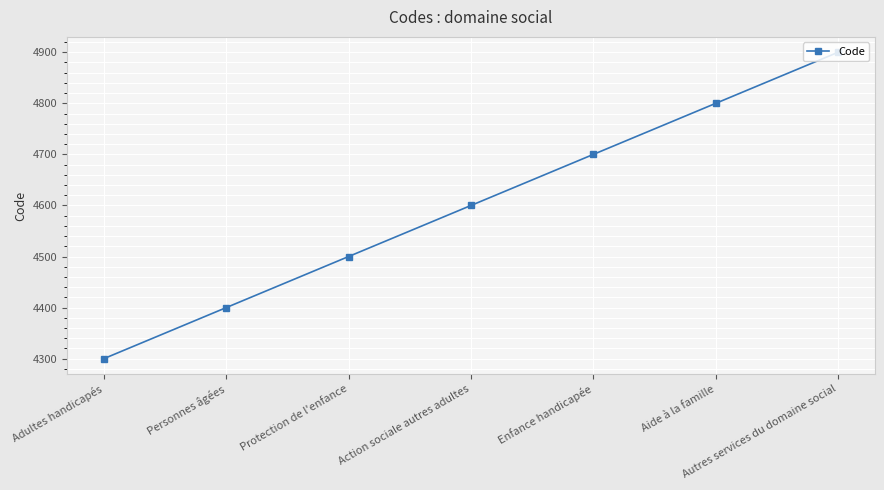

True or false: the data has more than 0 interior local peaks.

False